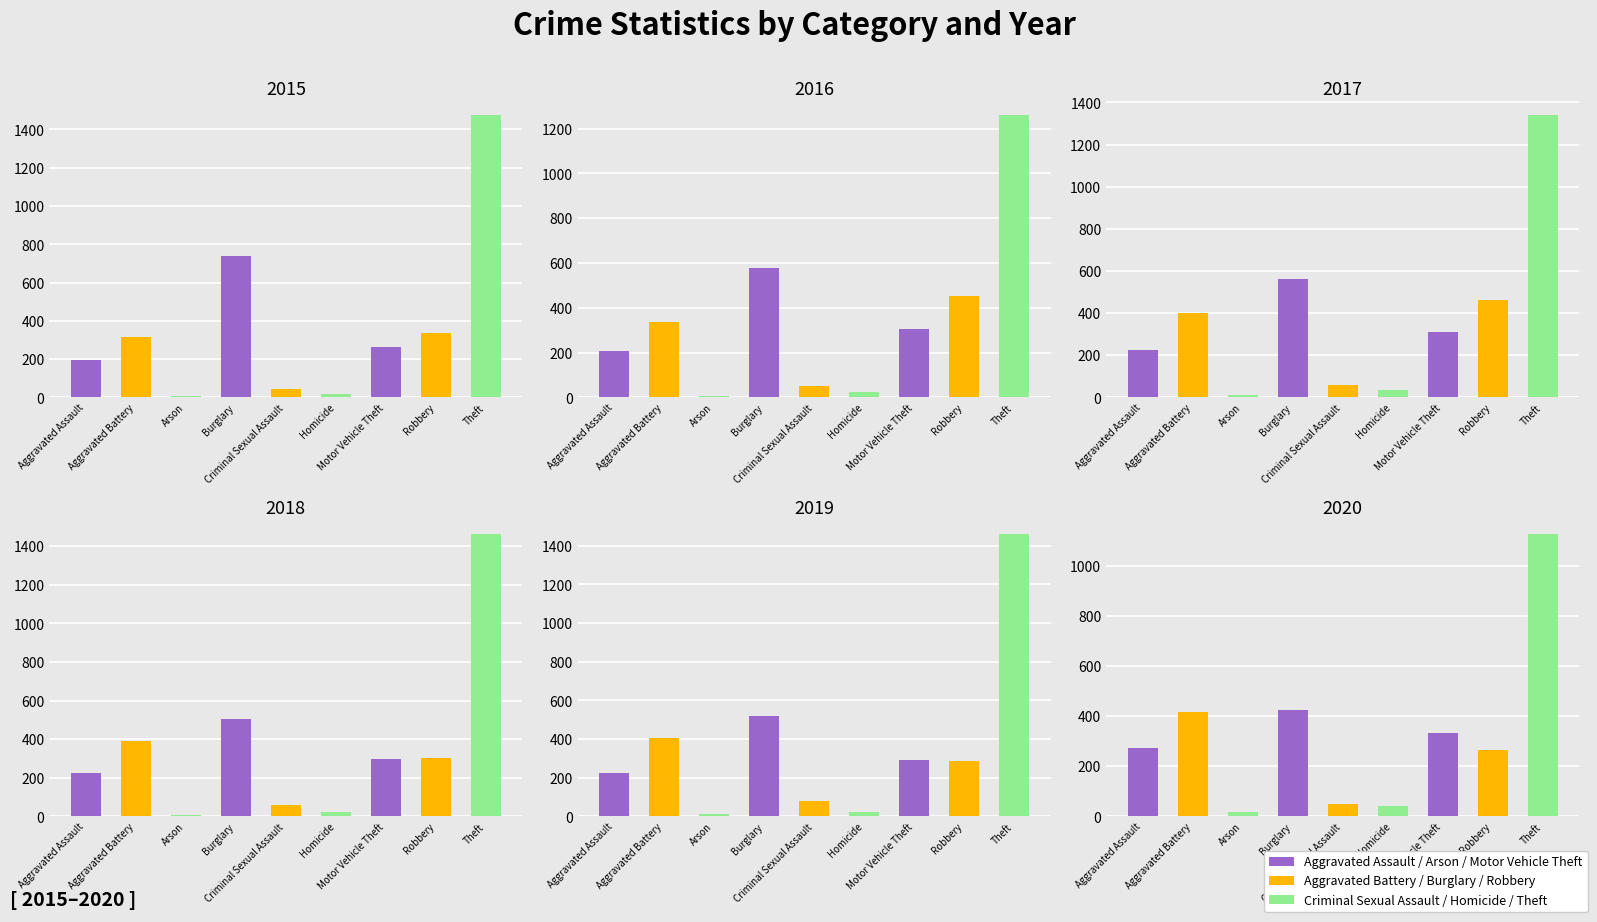

What is the difference between the 2016 values at Theft and Burglary?

683